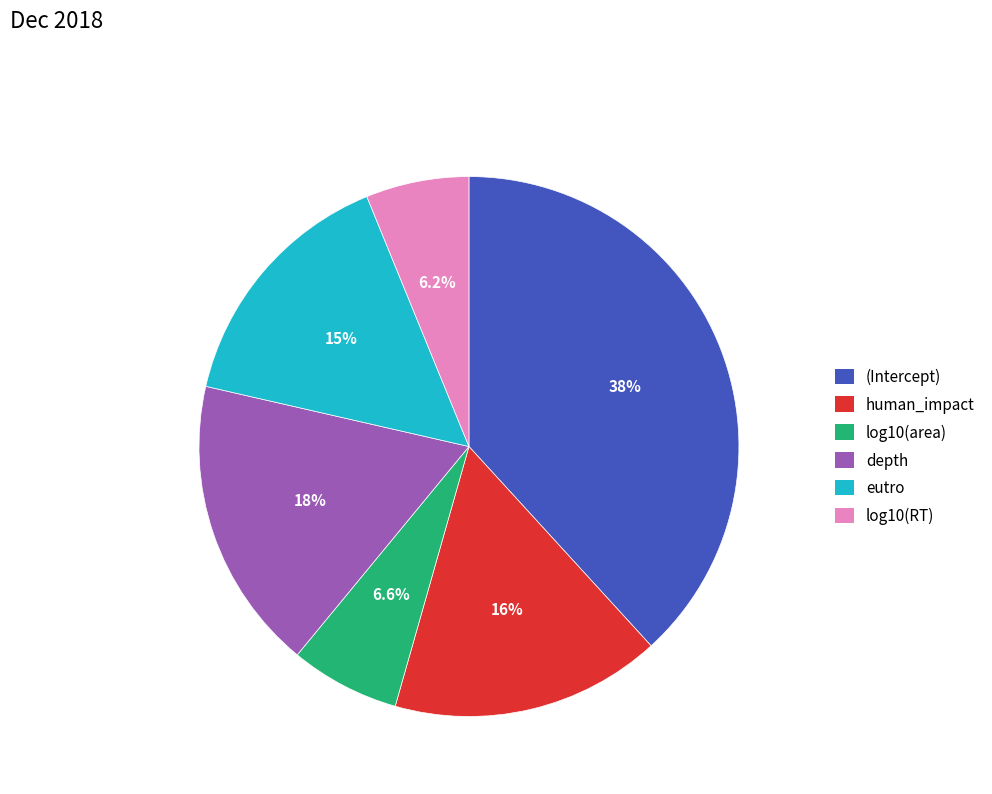

What percentage is the log10(RT) slice, to the nearest percent?

6%